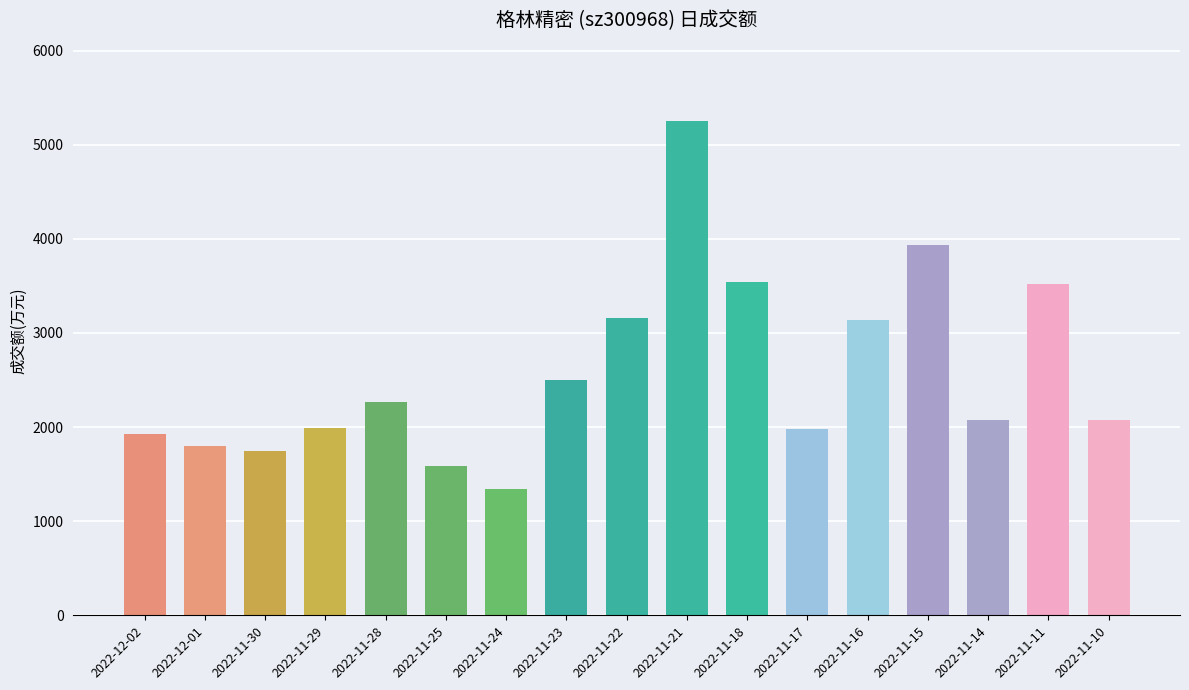

What is the label of the 7th bar from the right?

2022-11-18